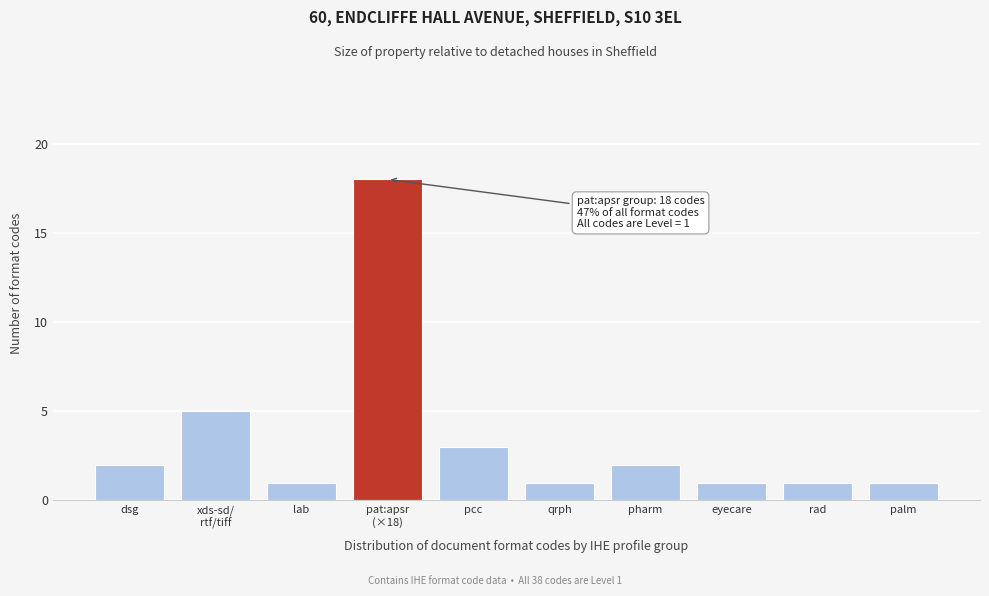

Reading right to left, extract all data points from this chart.

1	1	1	2	1	3	18	1	5	2